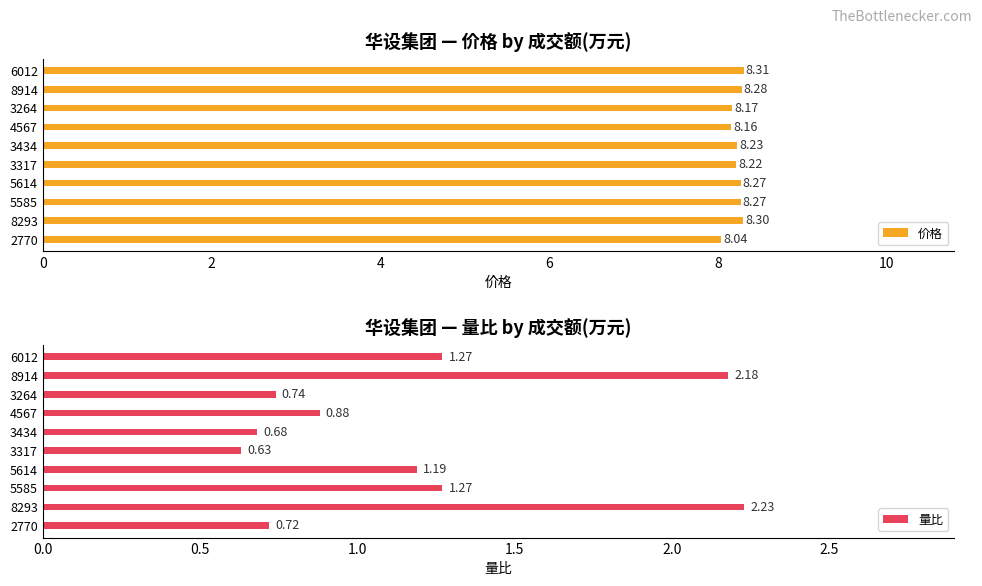

What is the sum of the 价格 values at 8293 and 6012?

16.6